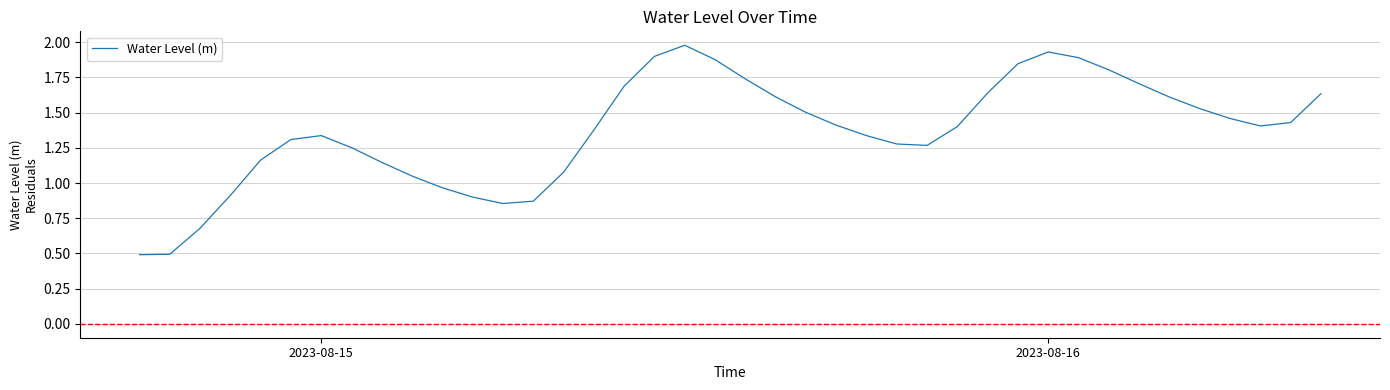

What is the smallest value displayed?

0.5